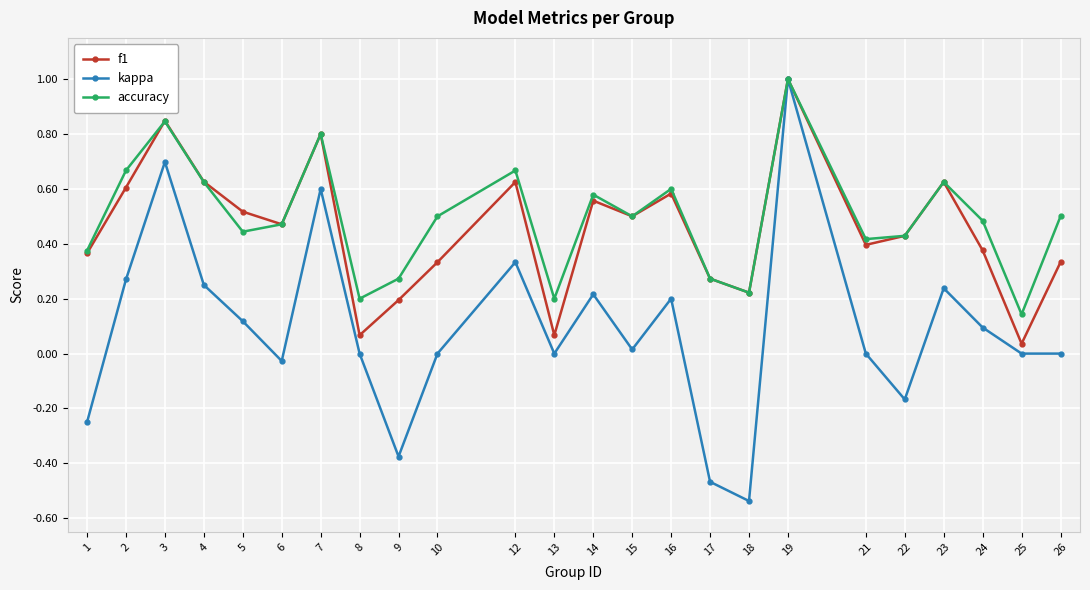

At which category is the sum across all series the highest?

19